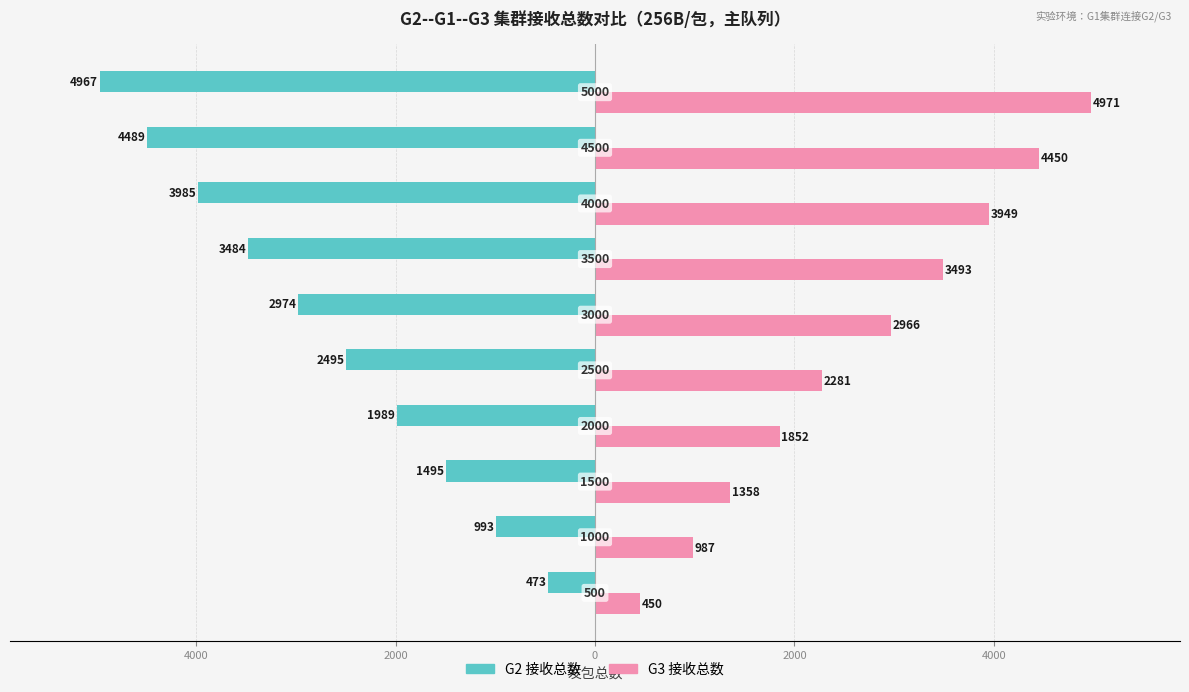

What is the sum of all G3 接收总数 values?

26757